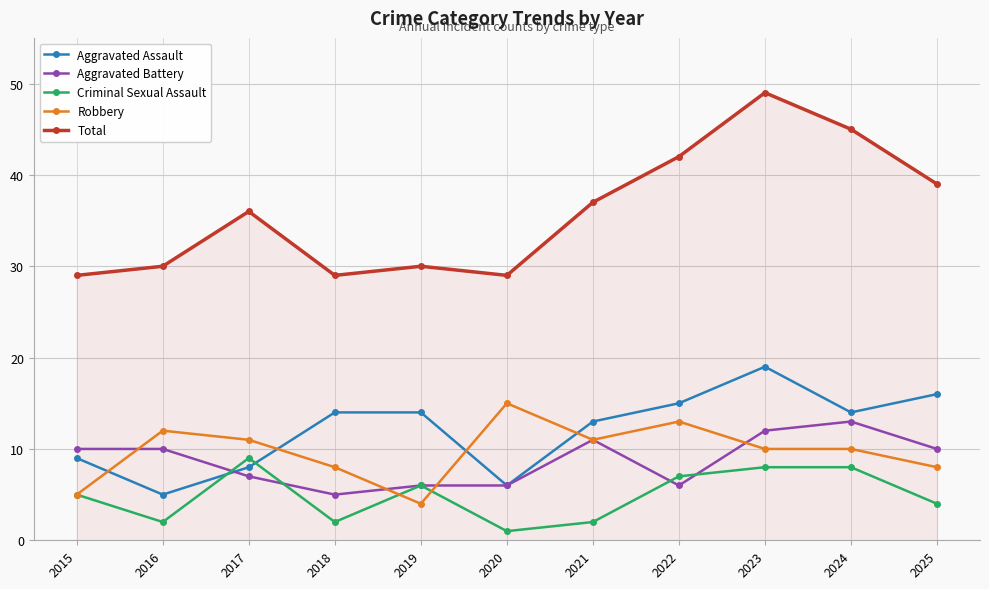

What are all the series names shown in the legend?

Aggravated Assault, Aggravated Battery, Criminal Sexual Assault, Robbery, Total